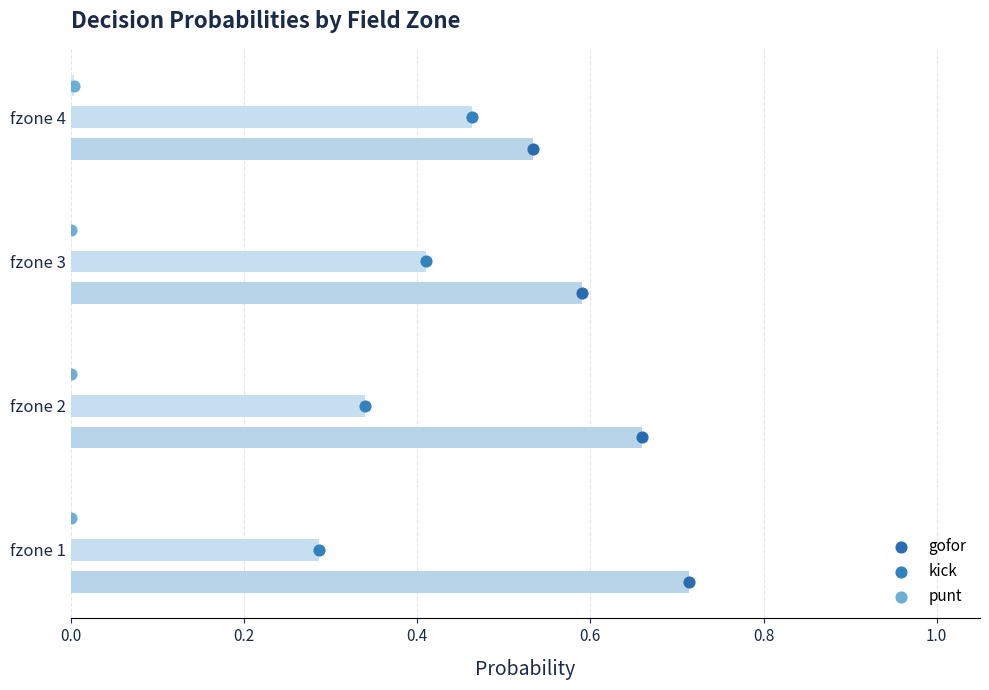

Which series reaches the minimum Y coordinate?

gofor